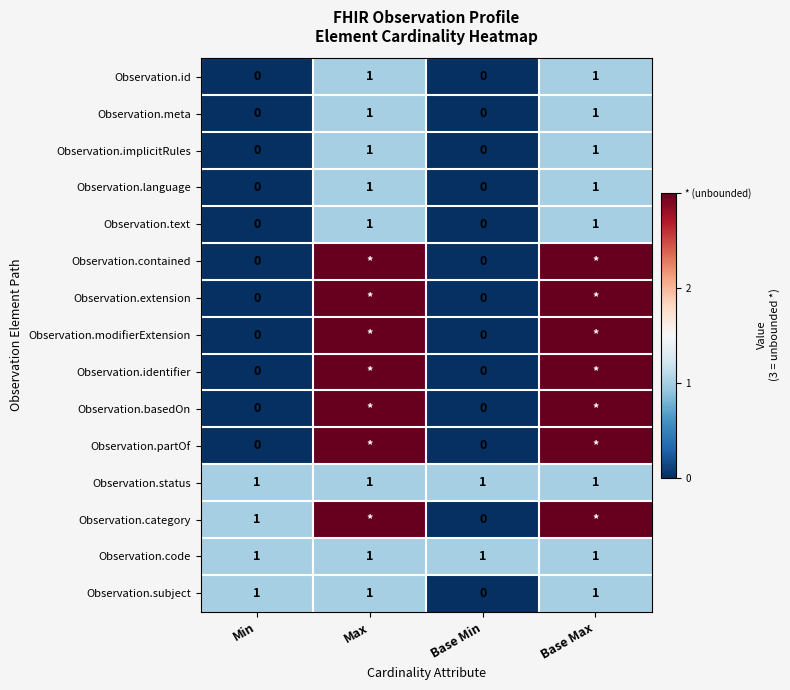

The value of Observation.code at Base Max is 1. True or false?

True